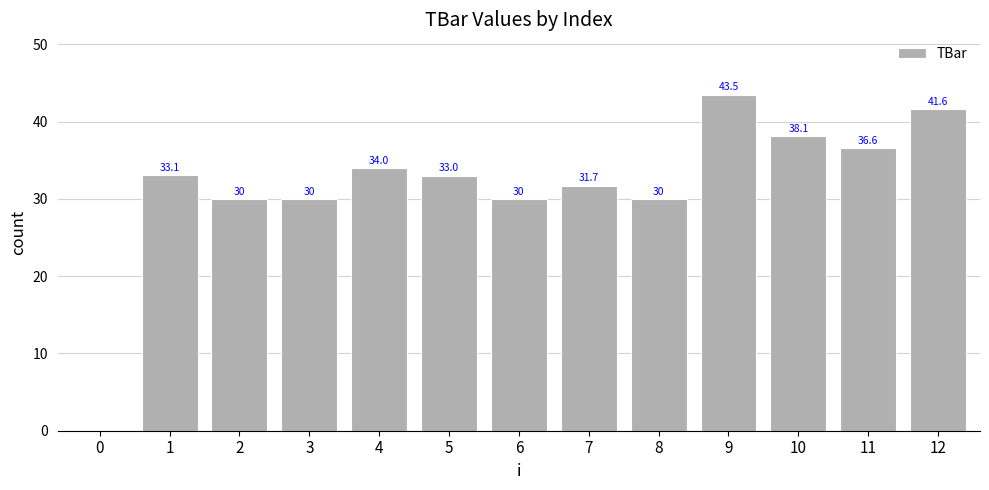

How many distinct data groups are displayed?

1